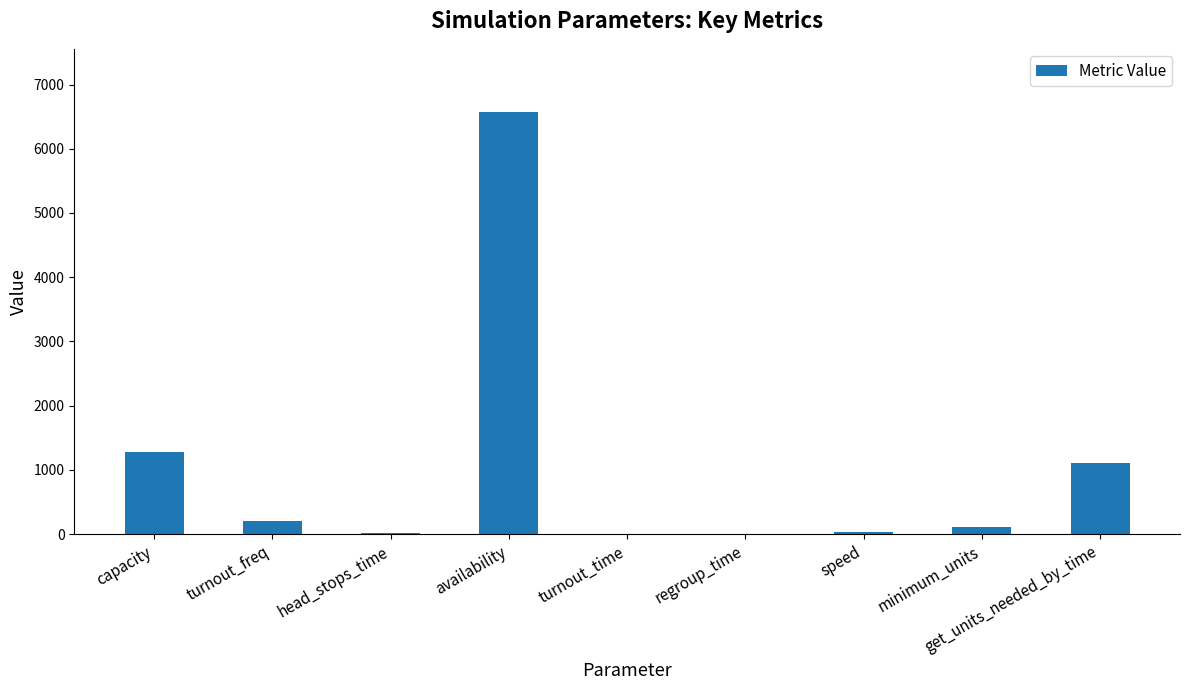

The value at get_units_needed_by_time is 1107.0. True or false?

True